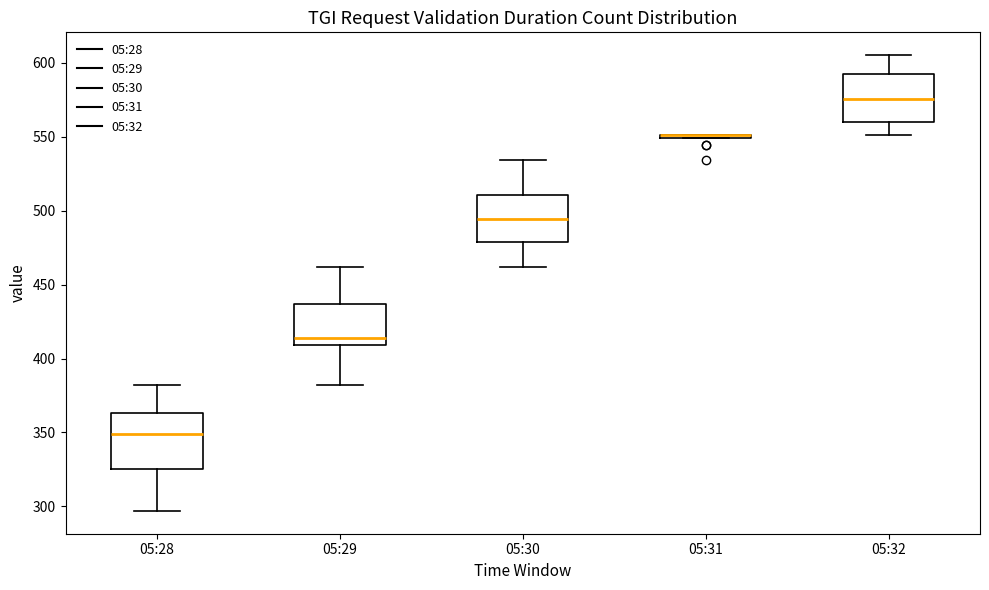

Comparing the boxes themselves (not the whiskers), which one is the tallest?

05:28